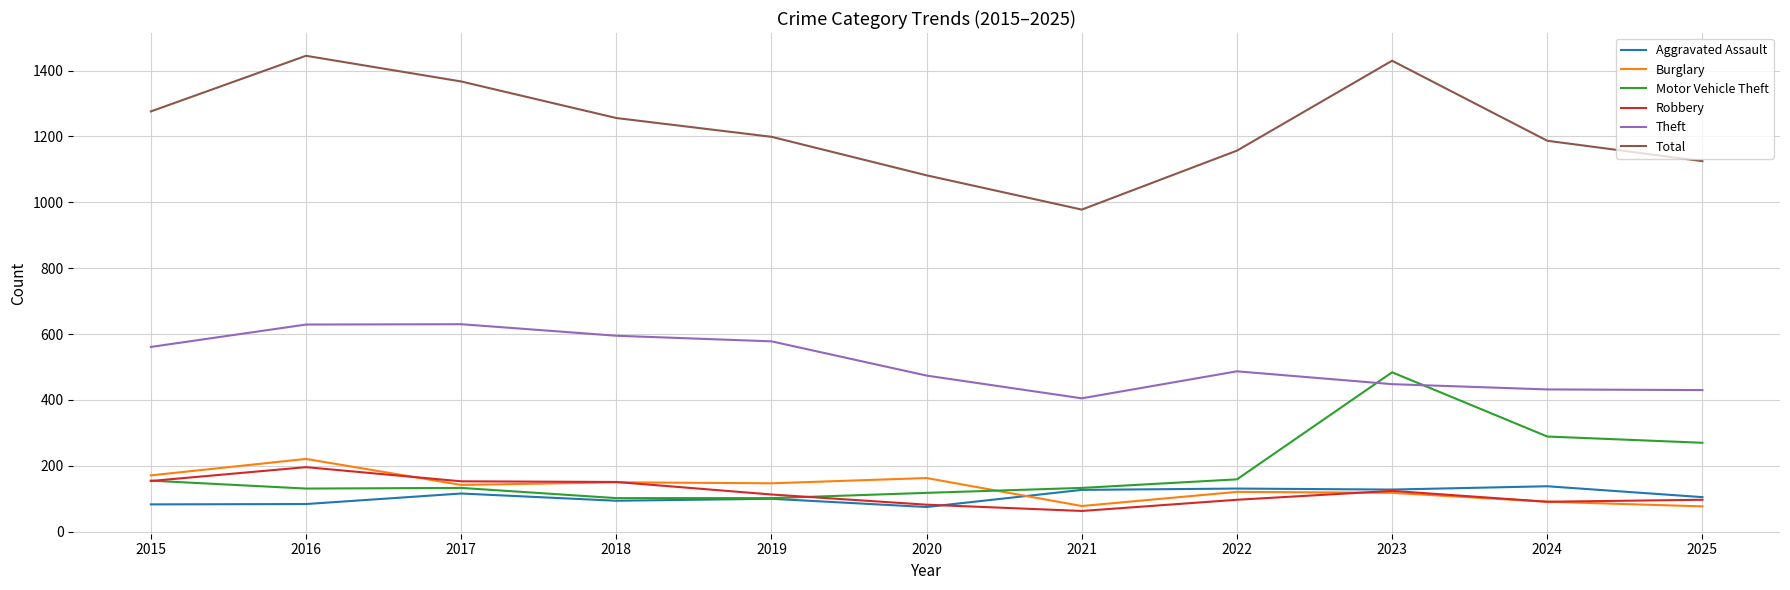

What is the spread (max minus min) of values at 2016?

1361